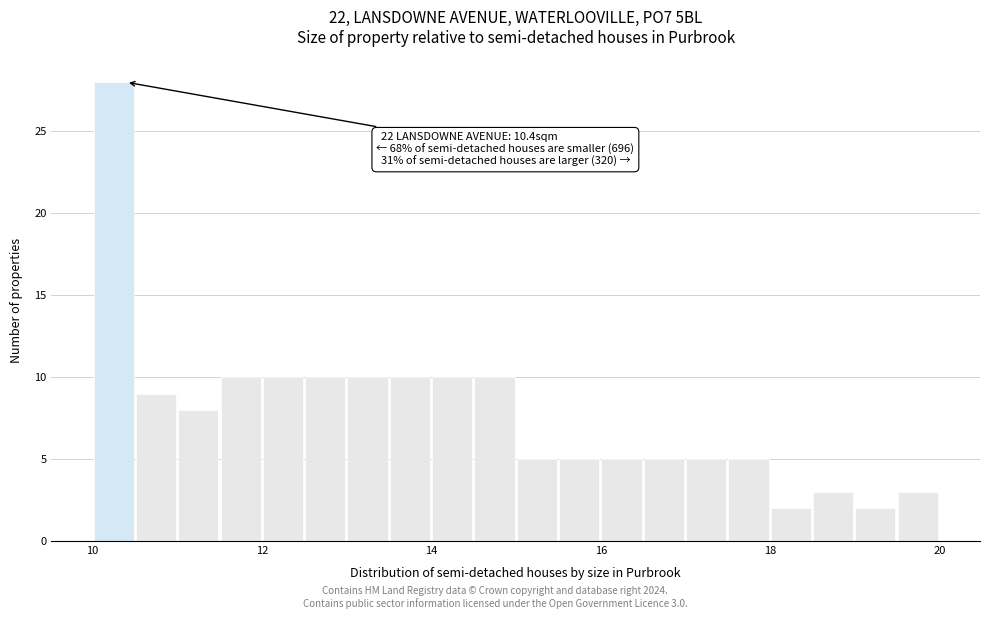

Around what value on the x-axis is the tallest bar? Give the approximate position of its centre, as read against the axis.

10.2